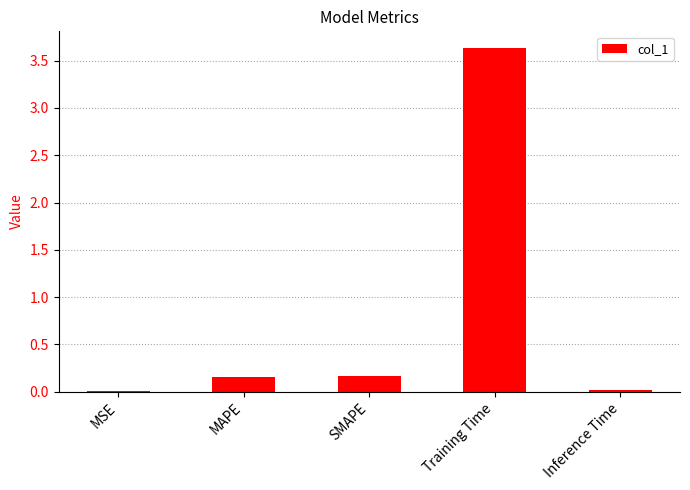

What is the sum of the values at MSE and Training Time?

3.6